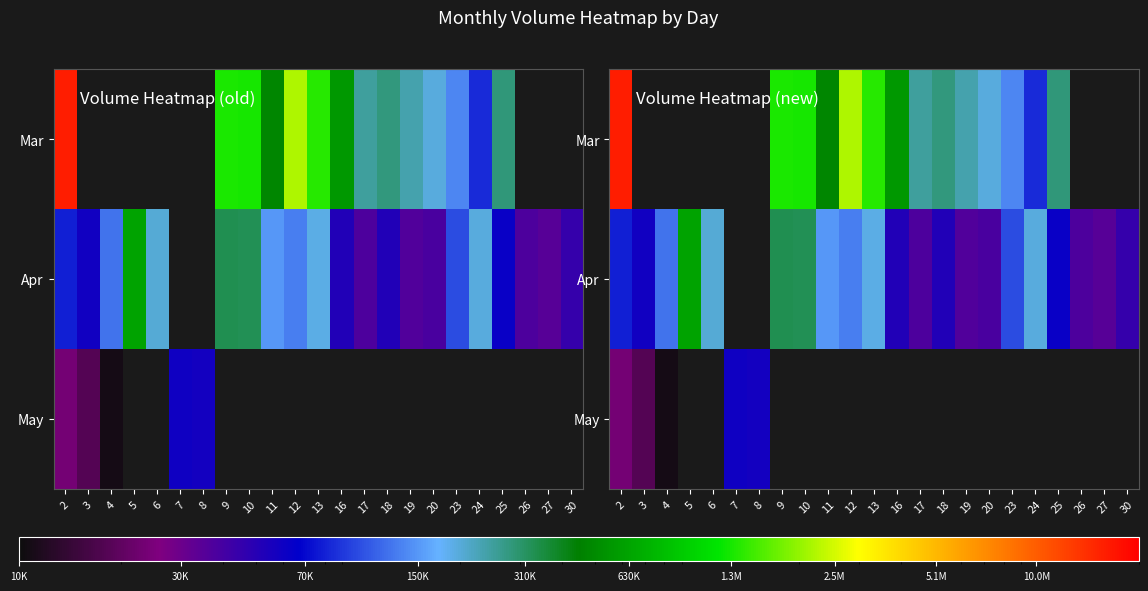

What is the greatest value displayed?

15776490.0